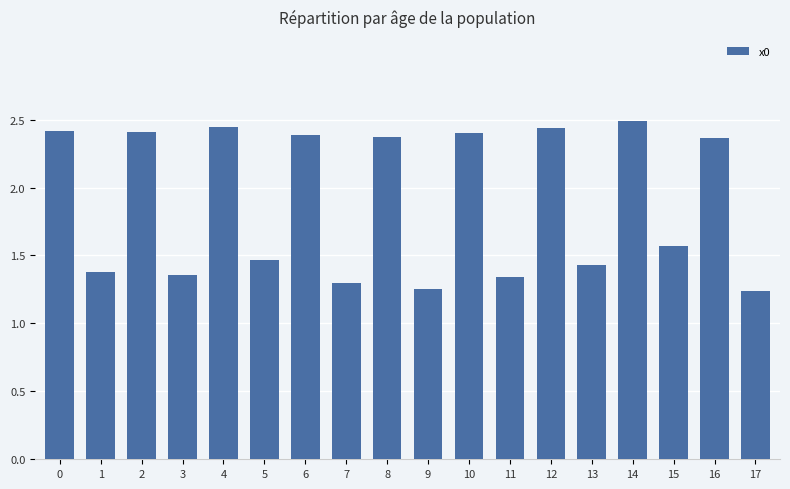

The value at 16 is 2.4. True or false?

True